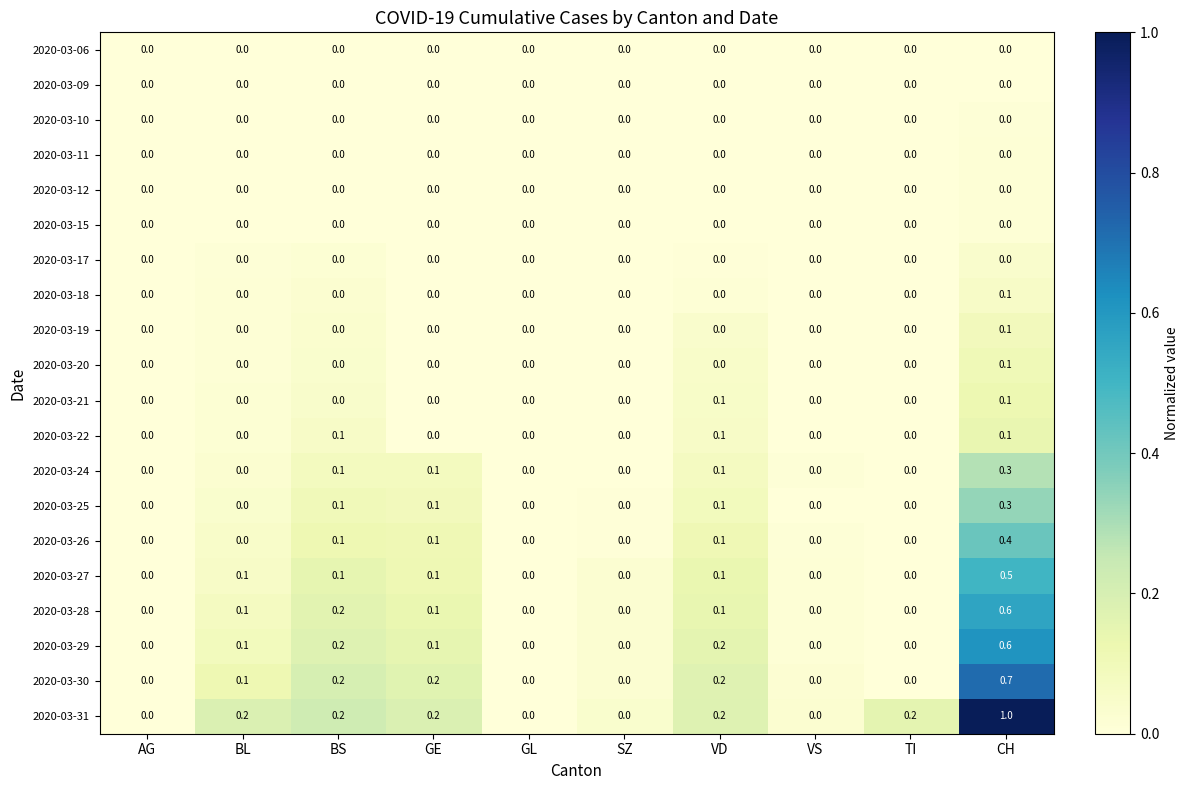

Count the 2020-03-26 values in the range 0 to 1.

10